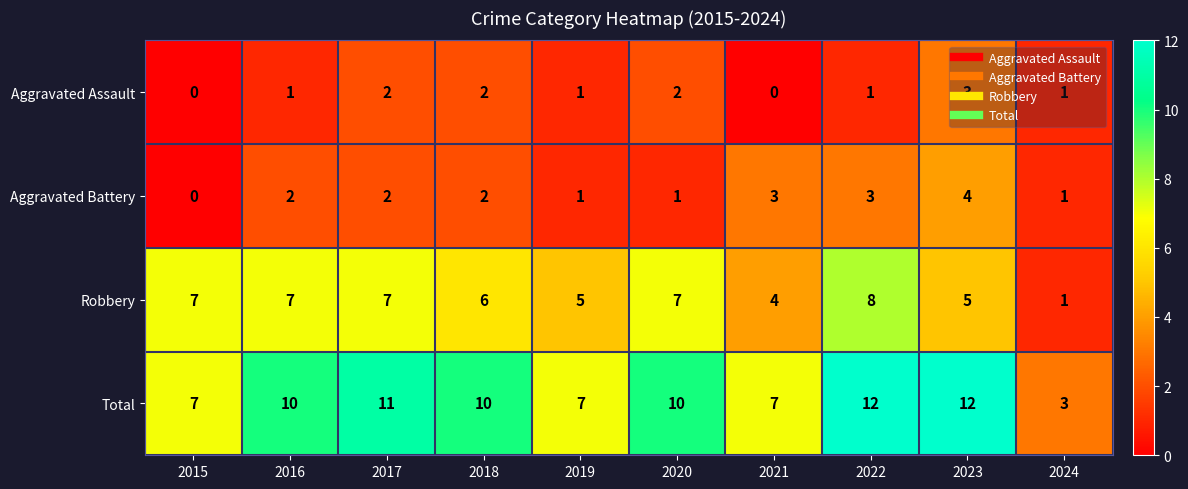

At how many categories does at least one series exceed 0?

10